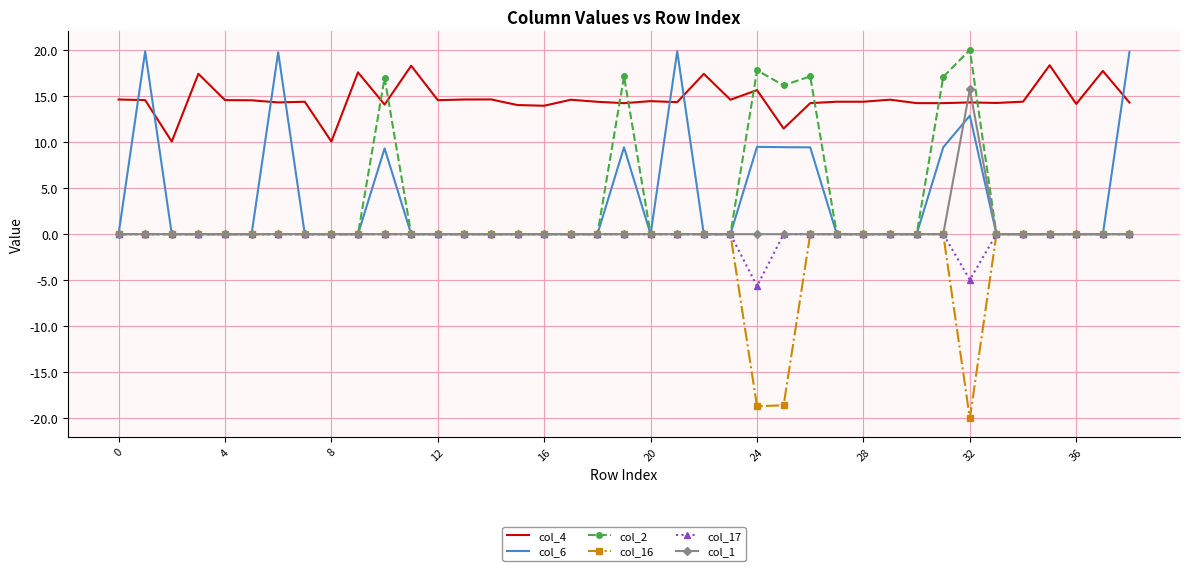

What is the minimum value shown in the chart?

-20.0